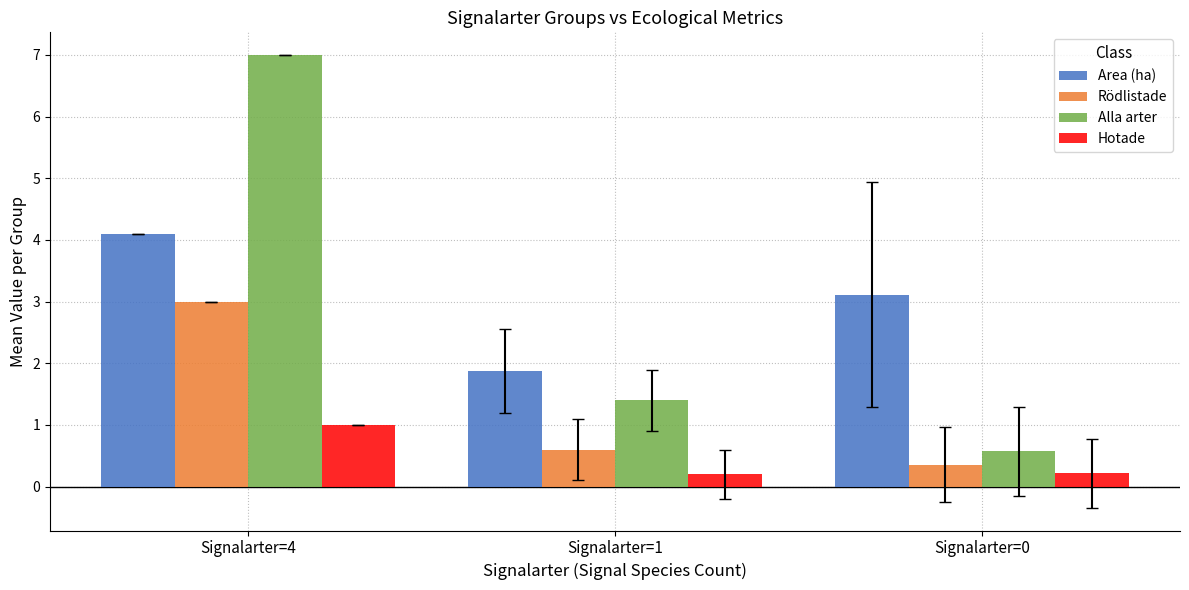

Which series changed the most between Signalarter=4 and Signalarter=0?

Alla arter